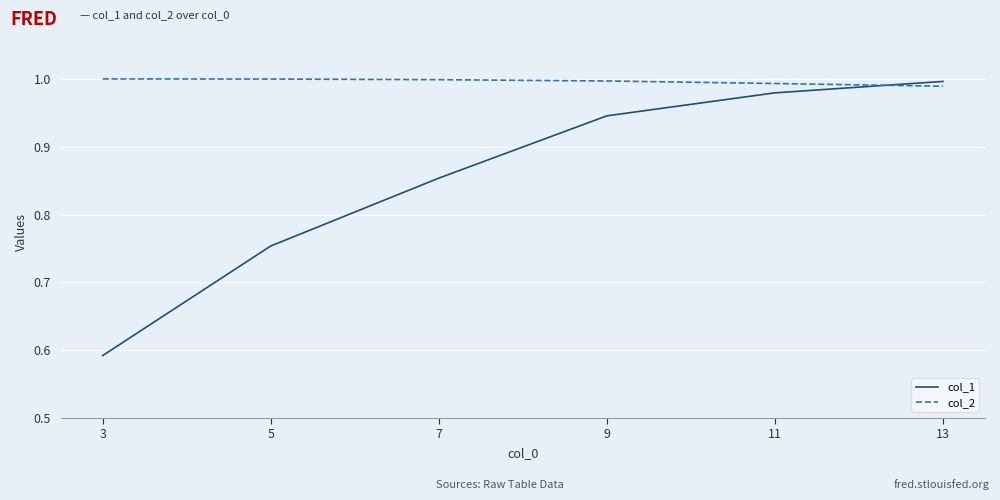

True or false: col_1 and col_2 intersect in this chart.

True